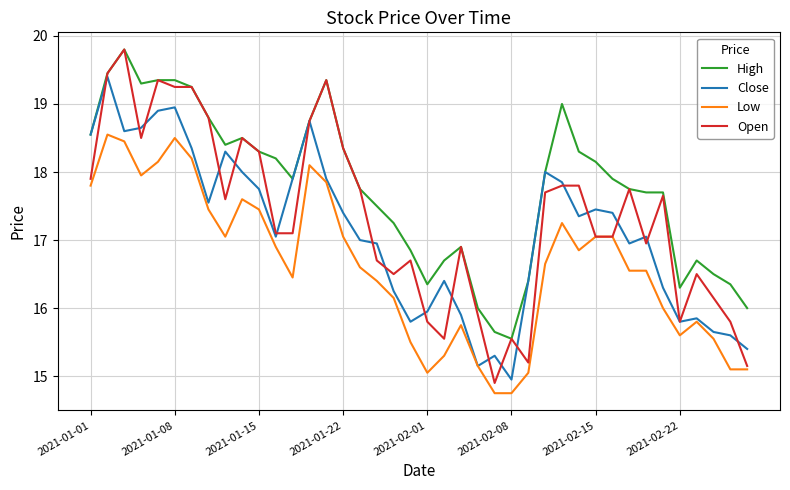

List the series in order of their overall mean, lowest first.

Low, Close, Open, High